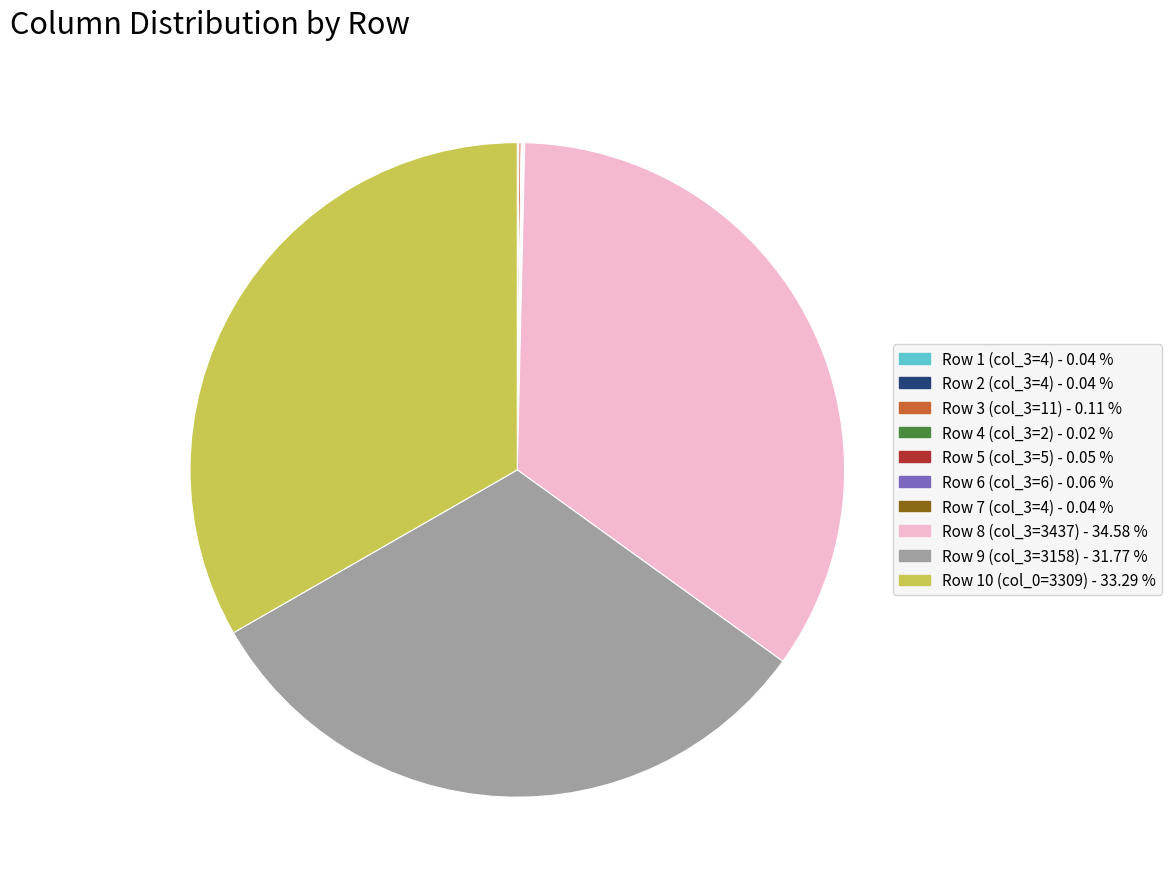

Is there a majority slice in this chart?

No